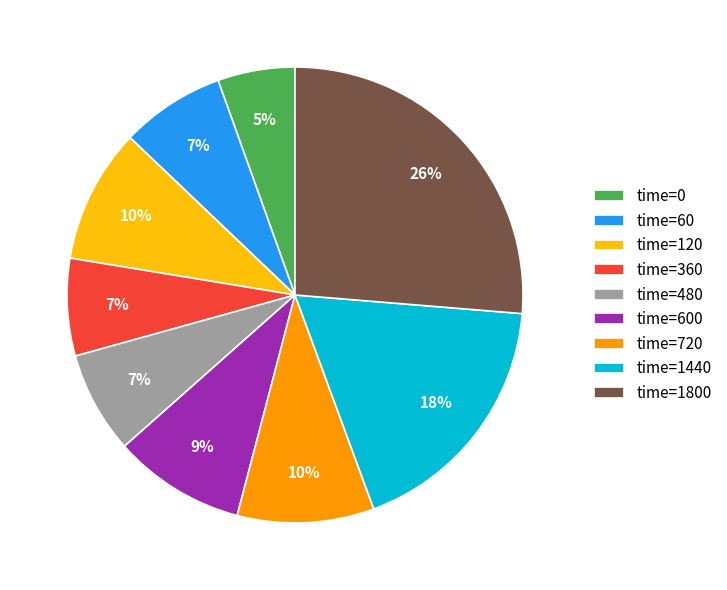

Is there any slice that represents more than half of the pie?

No